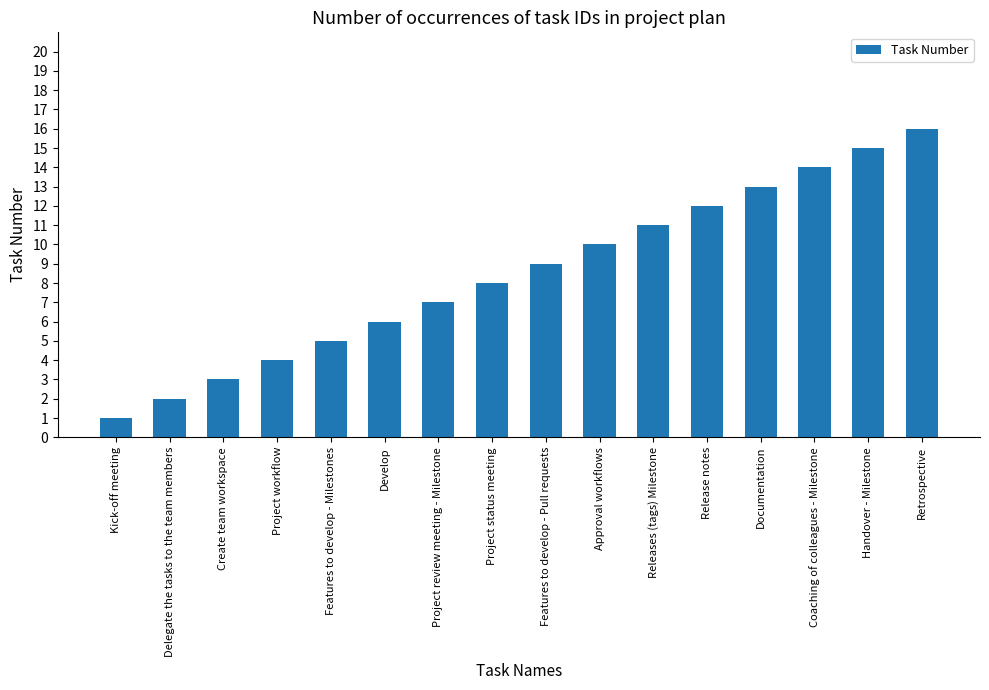

What is the maximum value shown in the chart?

16